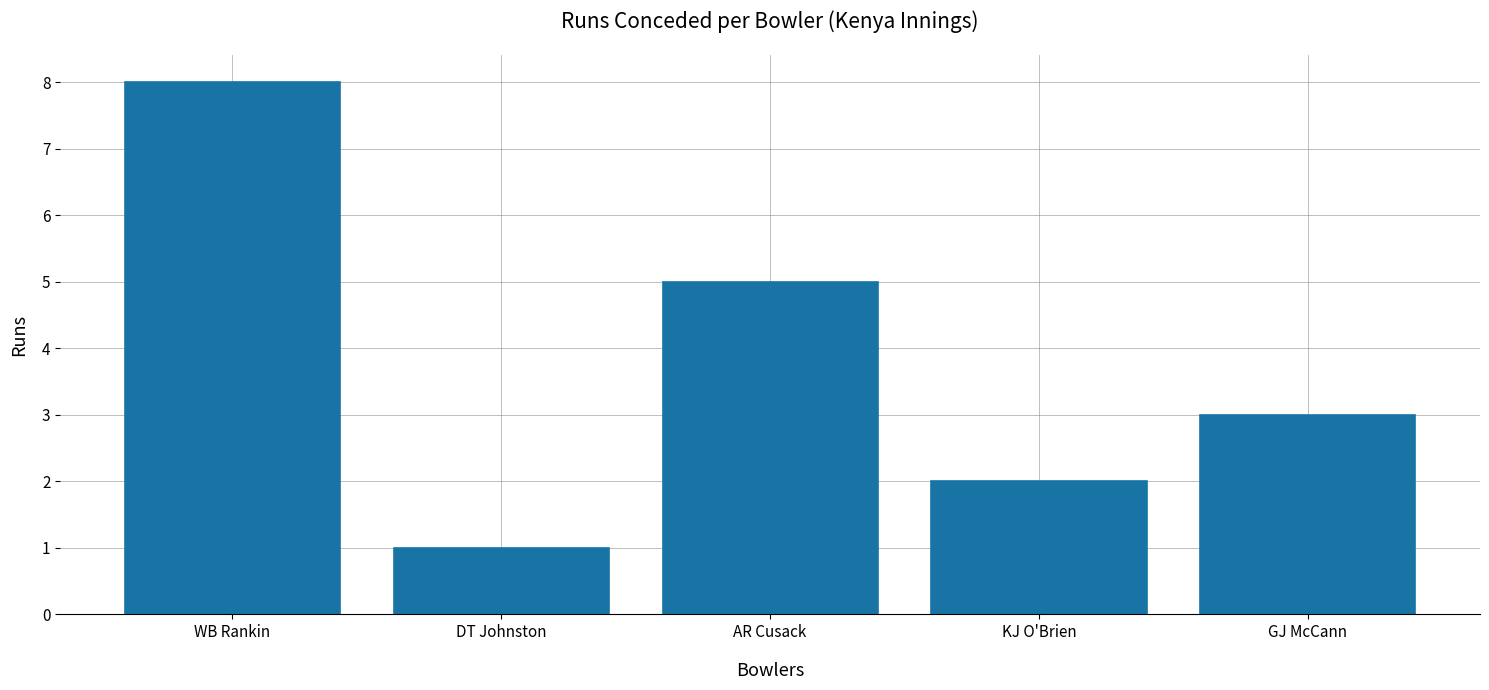

Reading left to right, transcribe all the data shown in this chart.

8	1	5	2	3